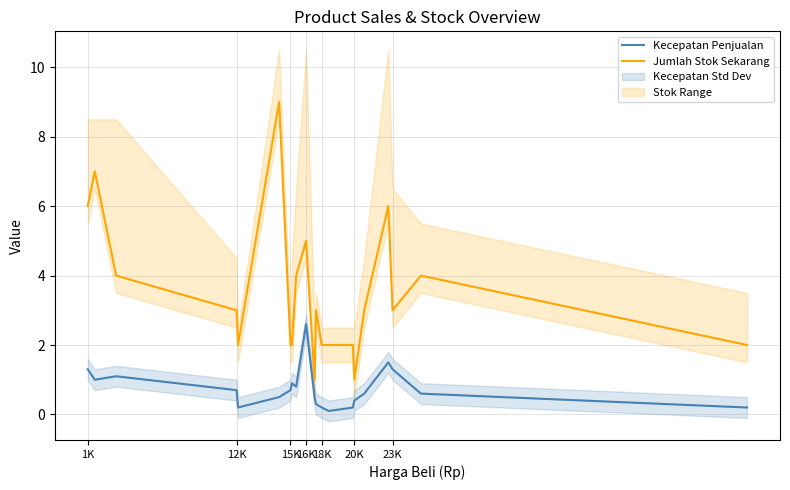

What is the difference between the maximum and second lowest values in the Jumlah Stok Sekarang series?

8.0